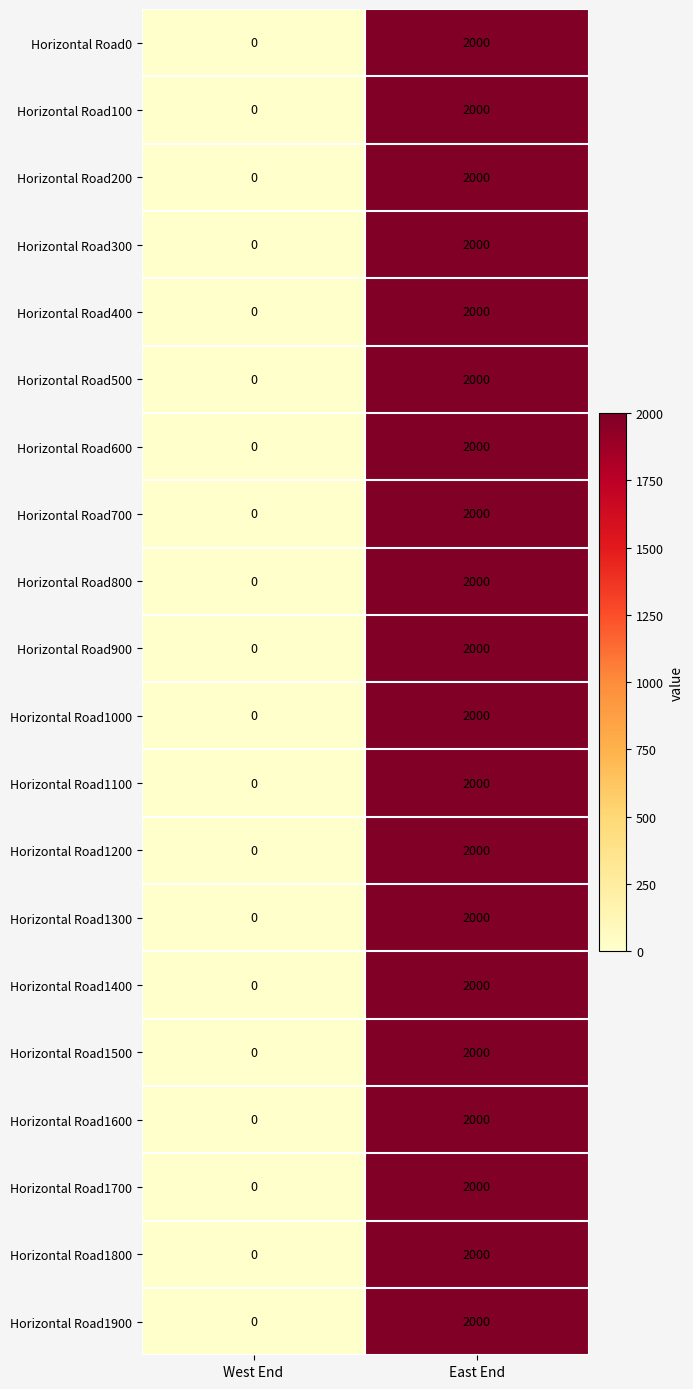

At which category is the sum across all series the highest?

East End